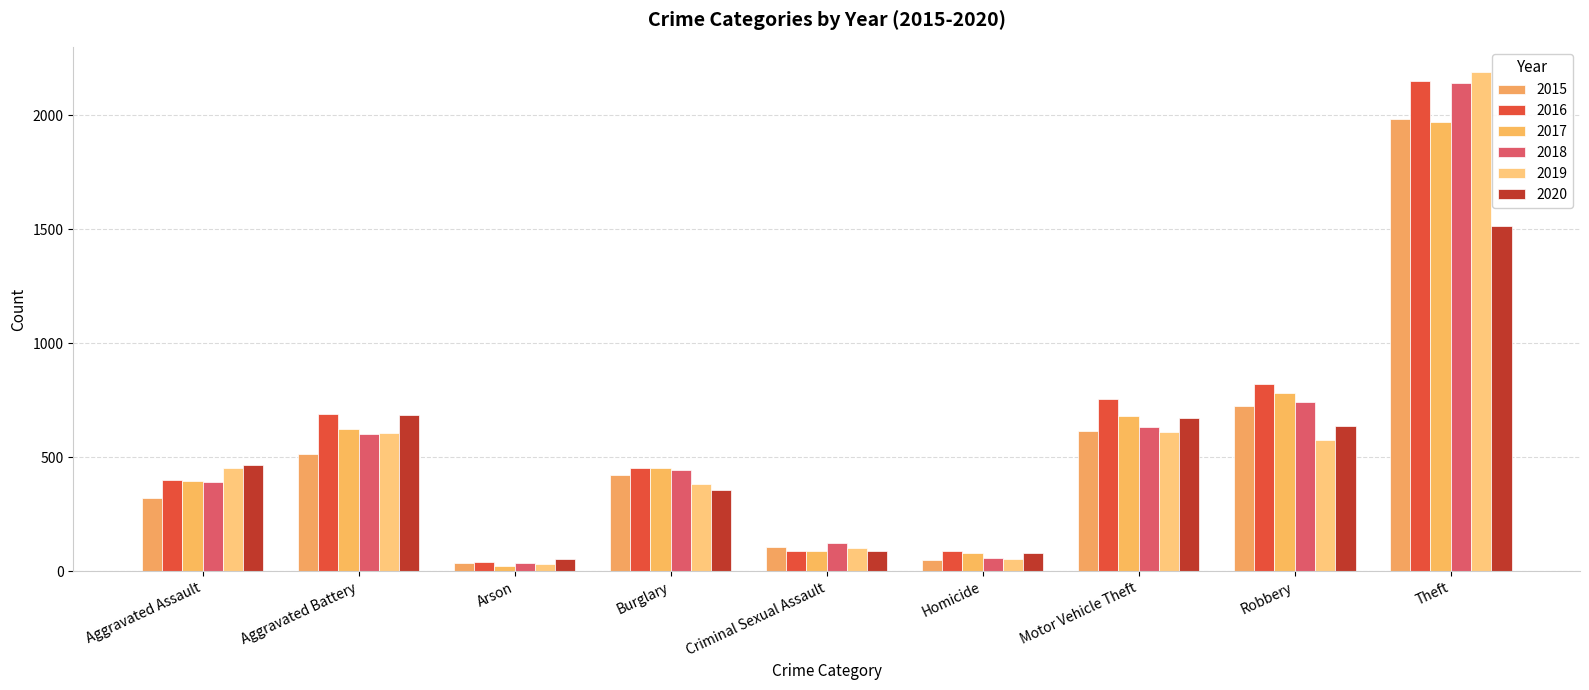

At which category is the sum across all series the highest?

Theft